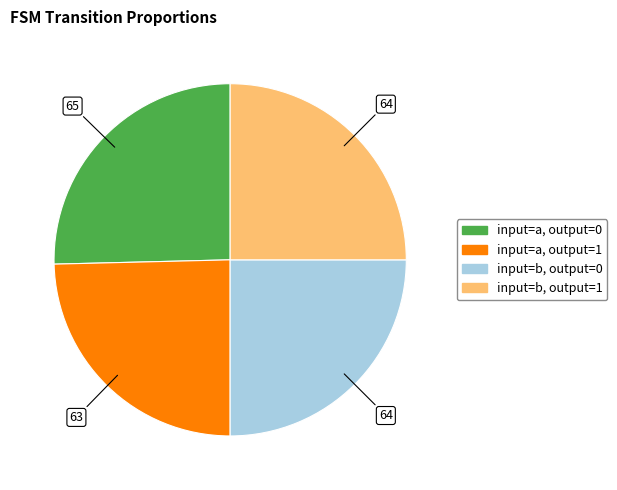

Does any single category account for the majority?

No